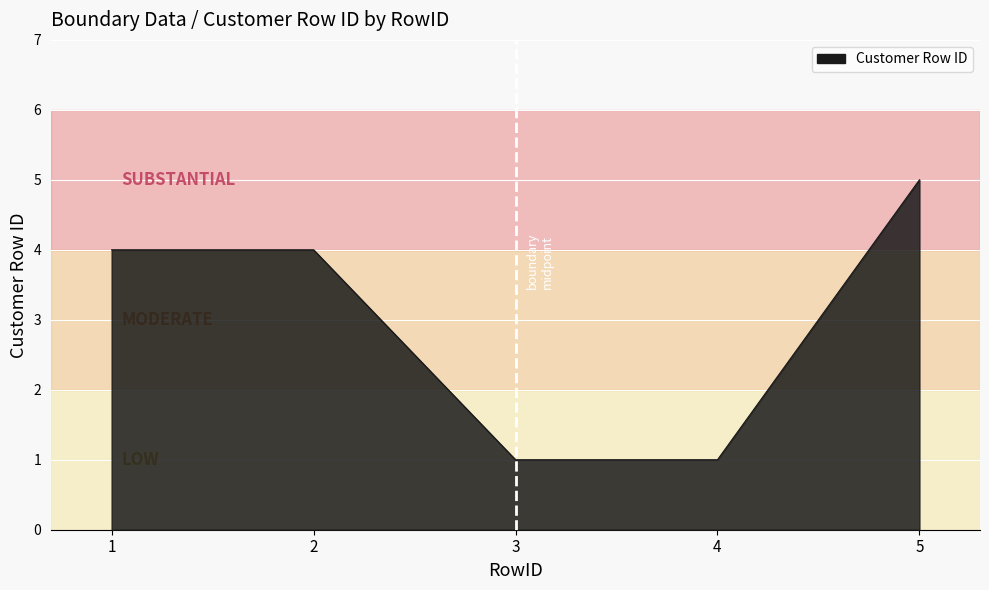

Which category has the highest value across all series?

5